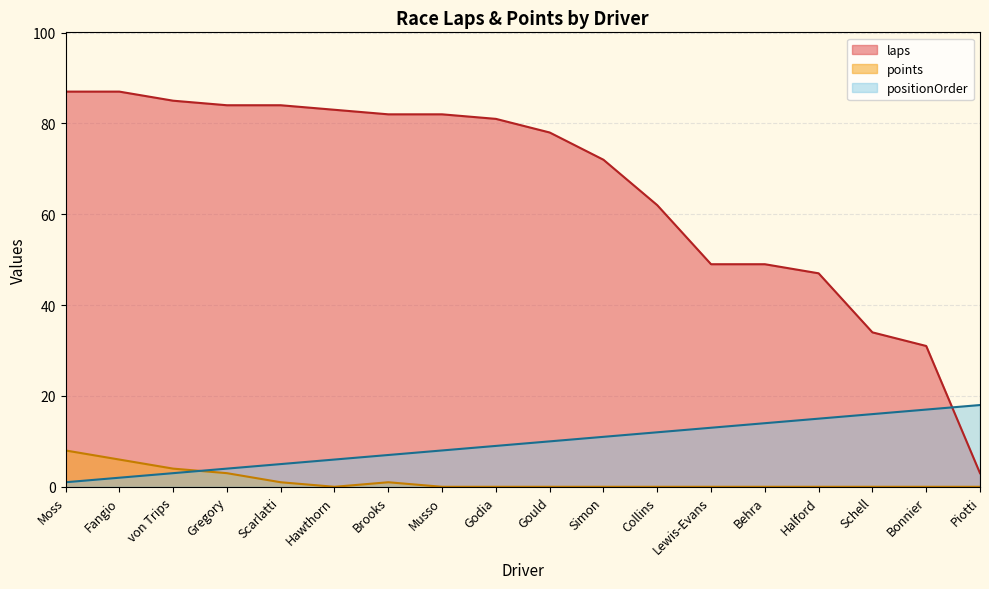

Rank the categories by laps value from lowest to highest.

Piotti, Bonnier, Schell, Halford, Lewis-Evans, Behra, Collins, Simon, Gould, Godia, Brooks, Musso, Hawthorn, Gregory, Scarlatti, von Trips, Moss, Fangio